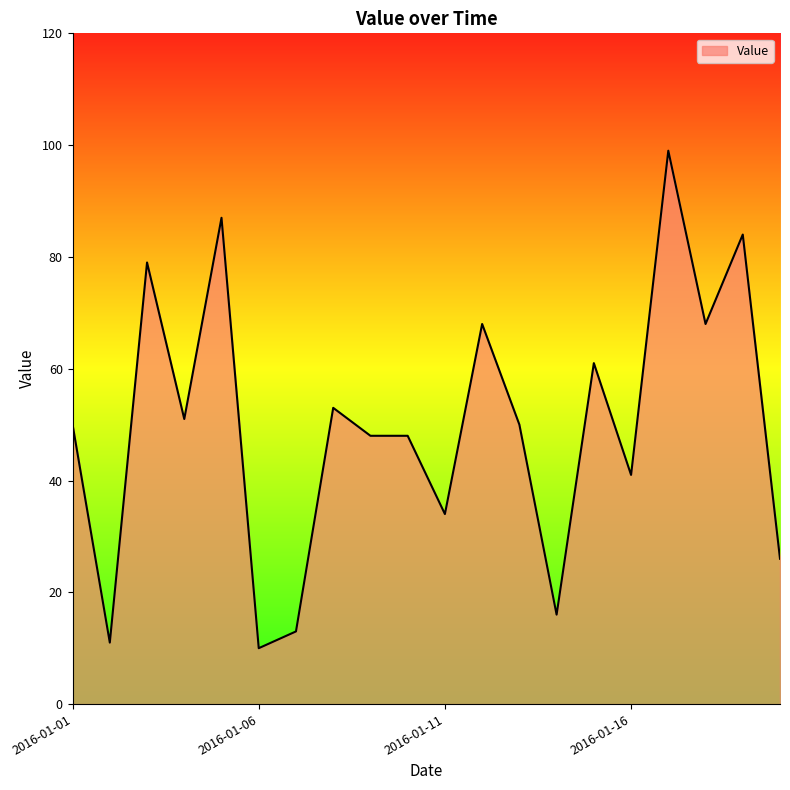

What is the smallest value displayed?

10